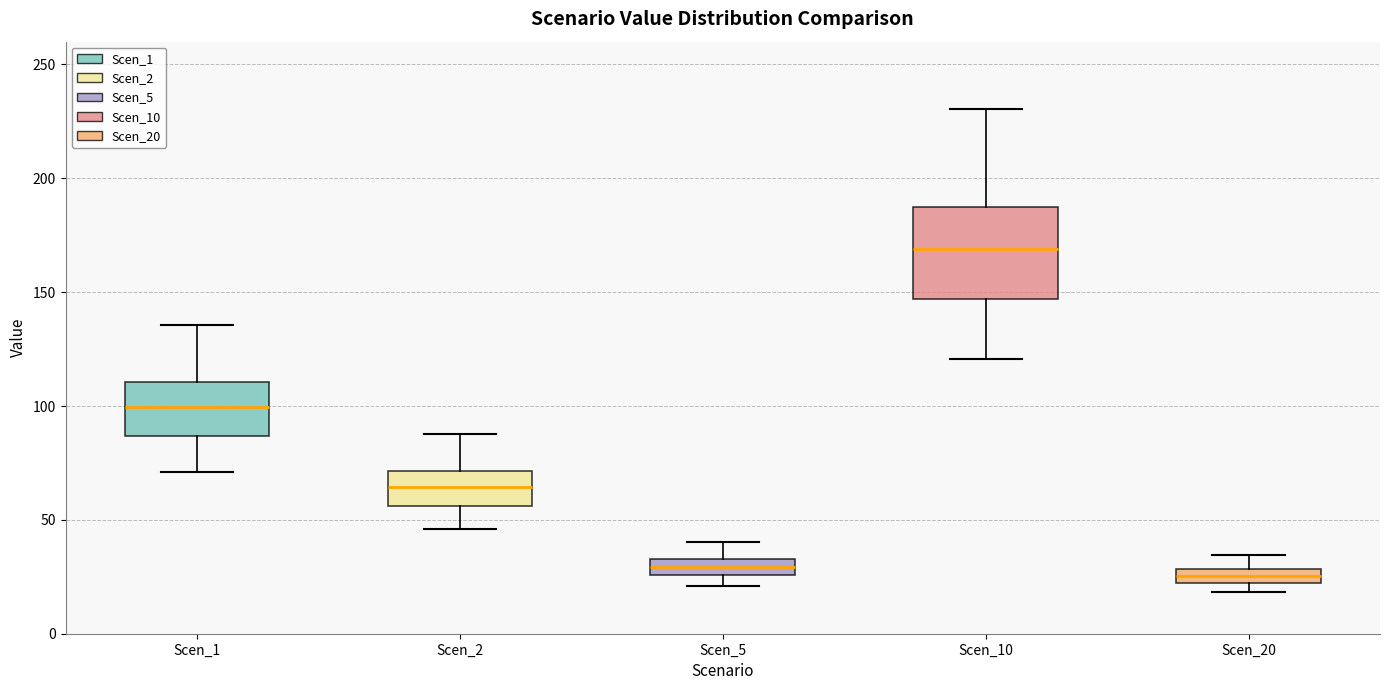

Which box is the tallest, from its lower edge to its upper edge?

Scen_10